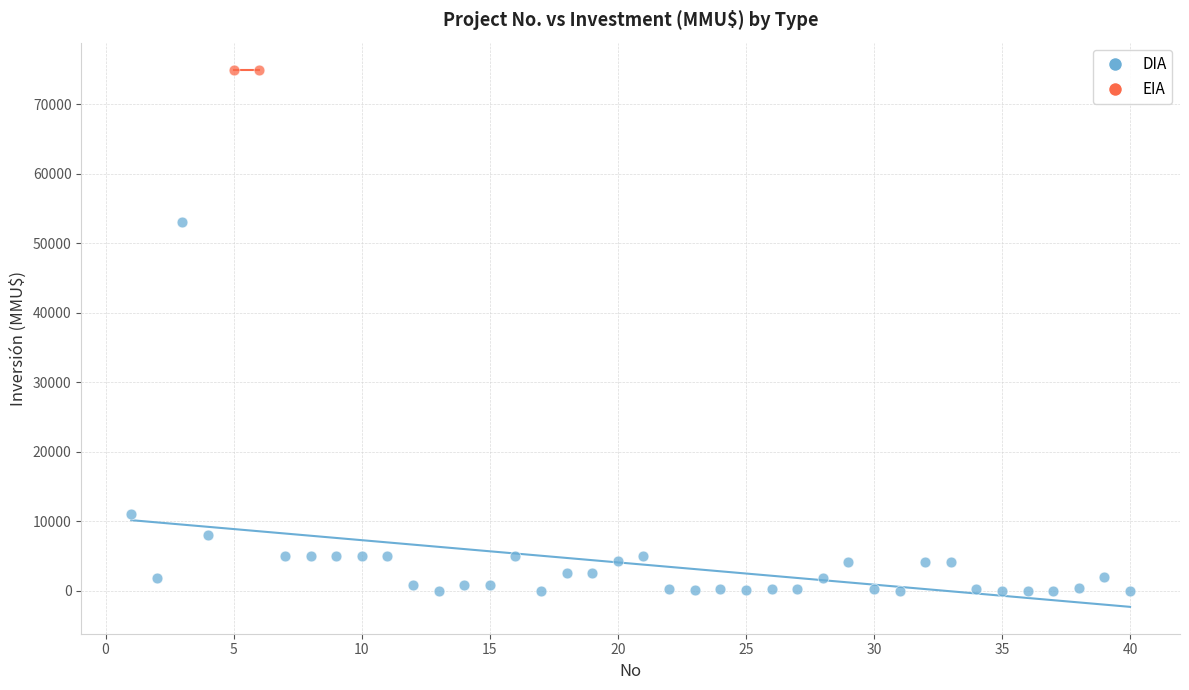

What are all the series names shown in the legend?

DIA, EIA